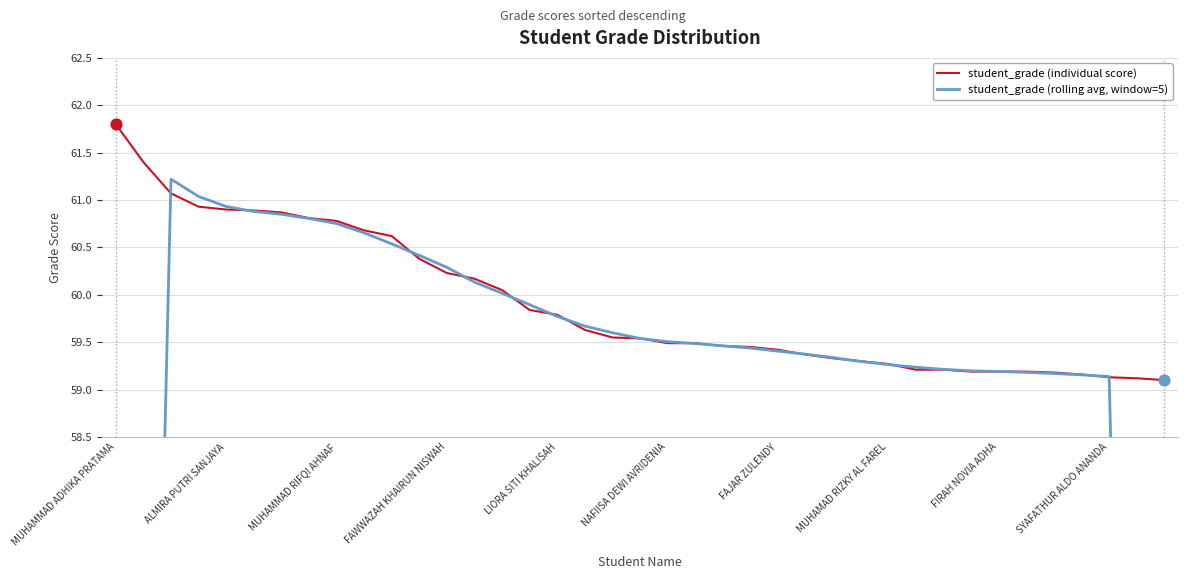

Which series has the widest spread of Y values?

student_grade (rolling avg, window=5)